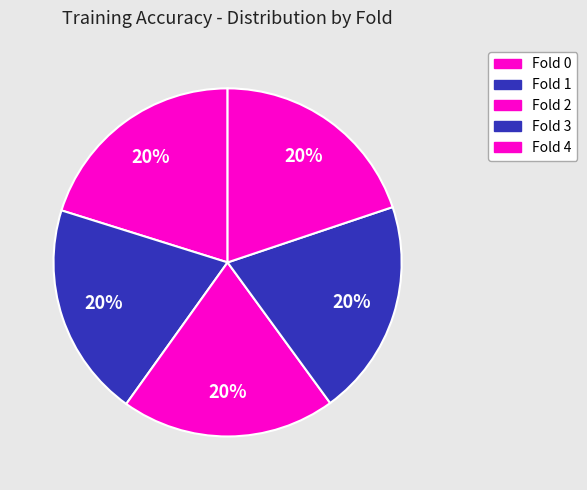

Count the number of slices in the pie.

5